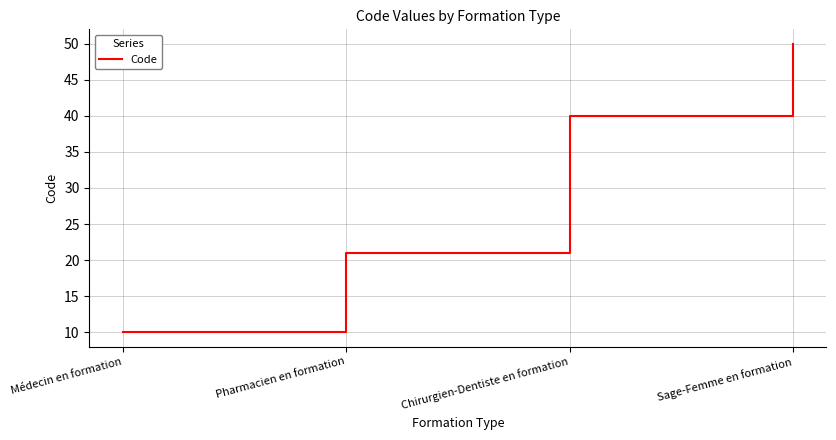

Reading left to right, what are all the values shown in this chart?

10	21	40	50